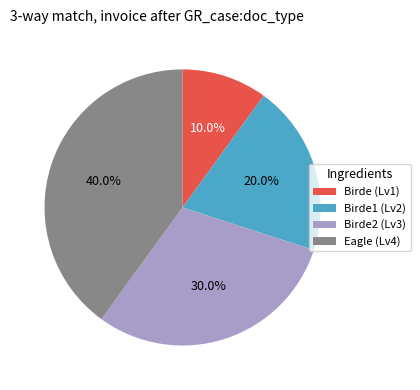

Is there a majority slice in this chart?

No